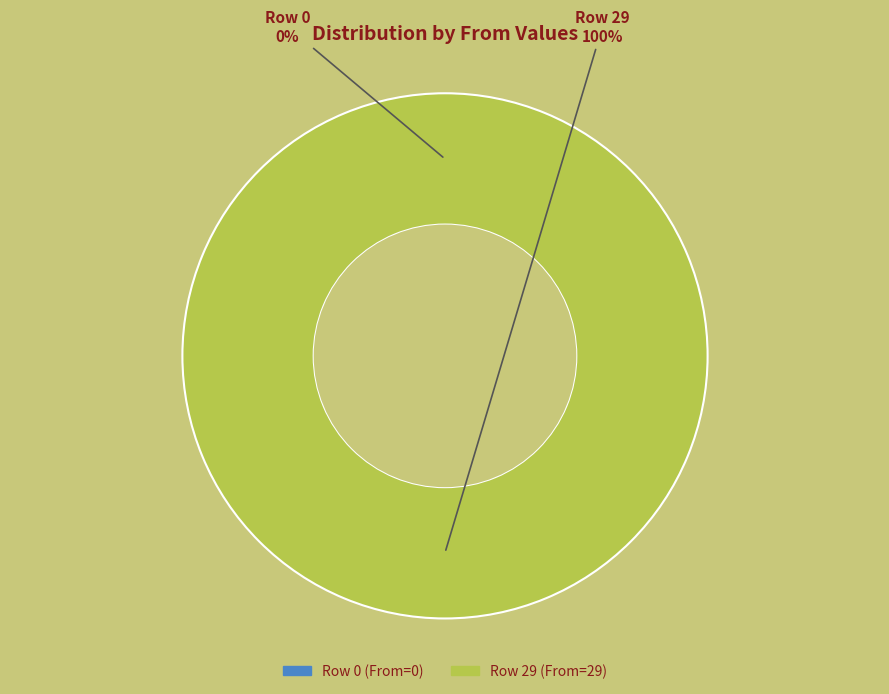

Is it true that 0 is 1% of the pie?

False